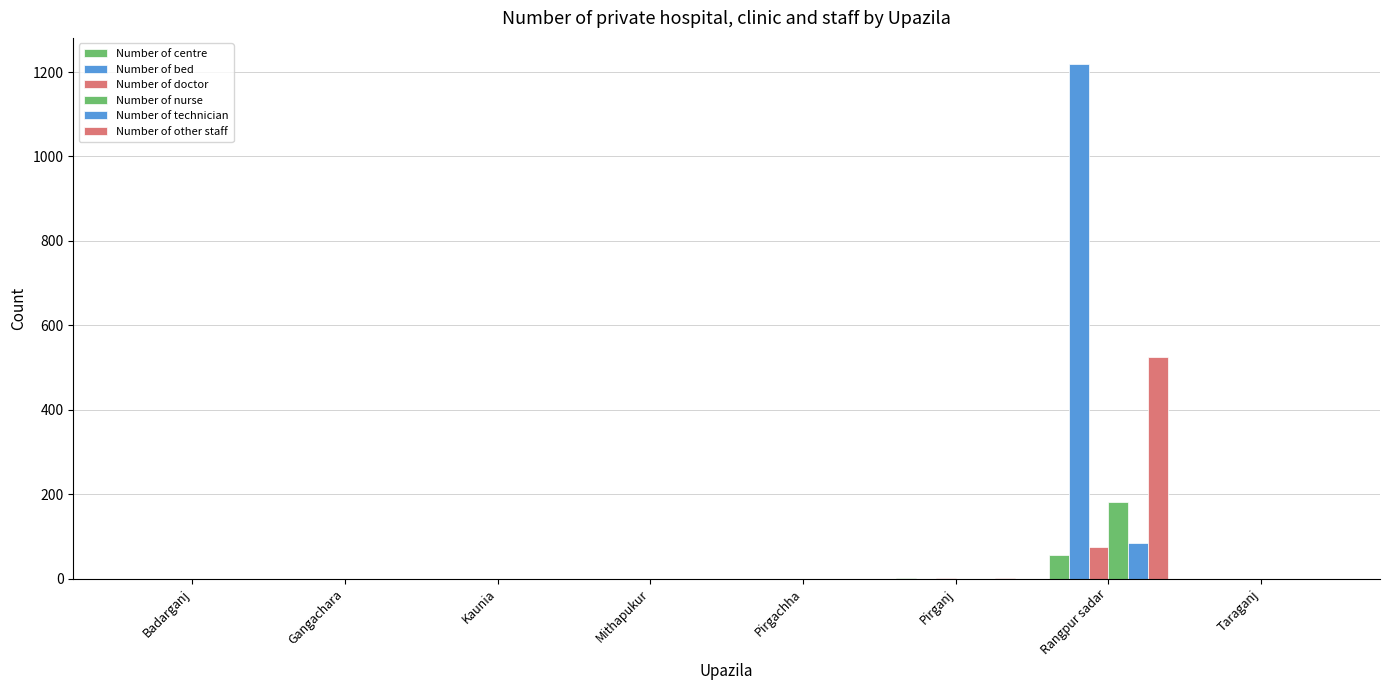

How many data points in Number of technician are above 0?

1